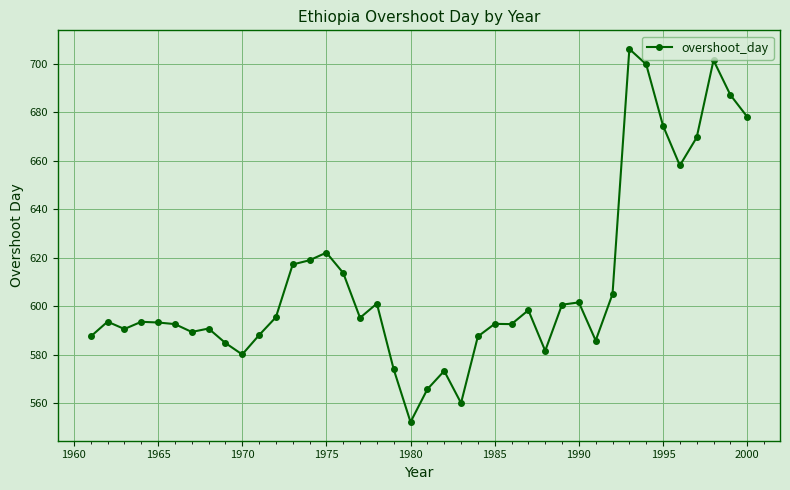

True or false: the data has more than 0 interior local peaks.

True